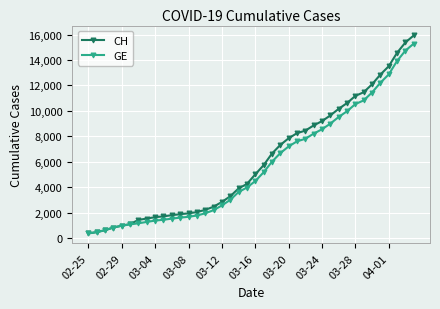

Which series has the largest range (max minus min)?

CH